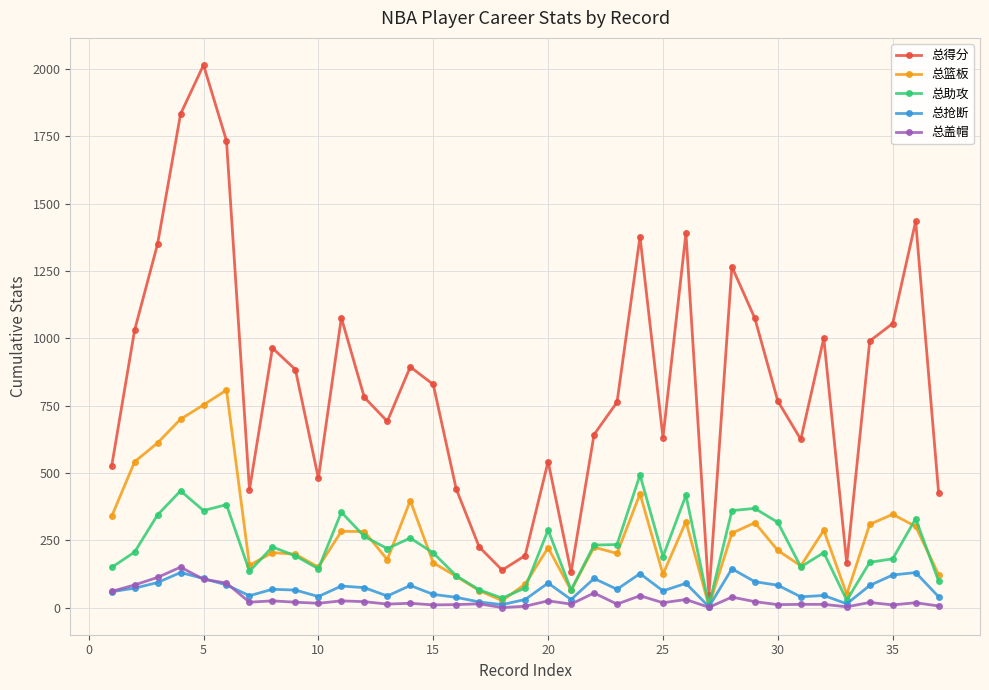

Which series has the largest total across all categories?

总得分